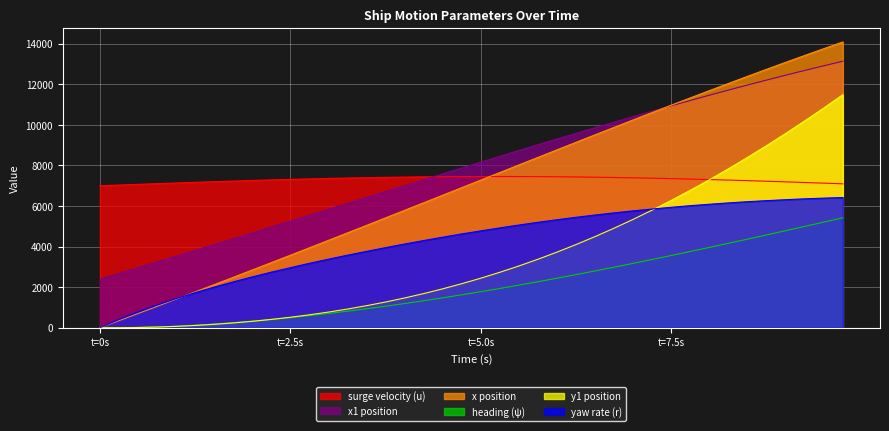

True or false: y1 and x1 cross at least once.

False